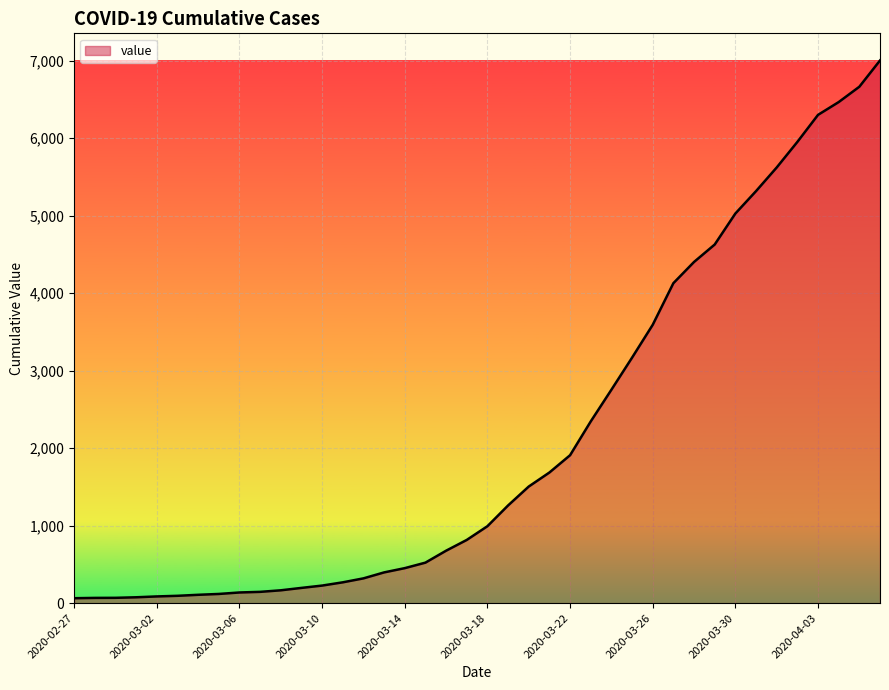

How many lines are shown in the chart?

1